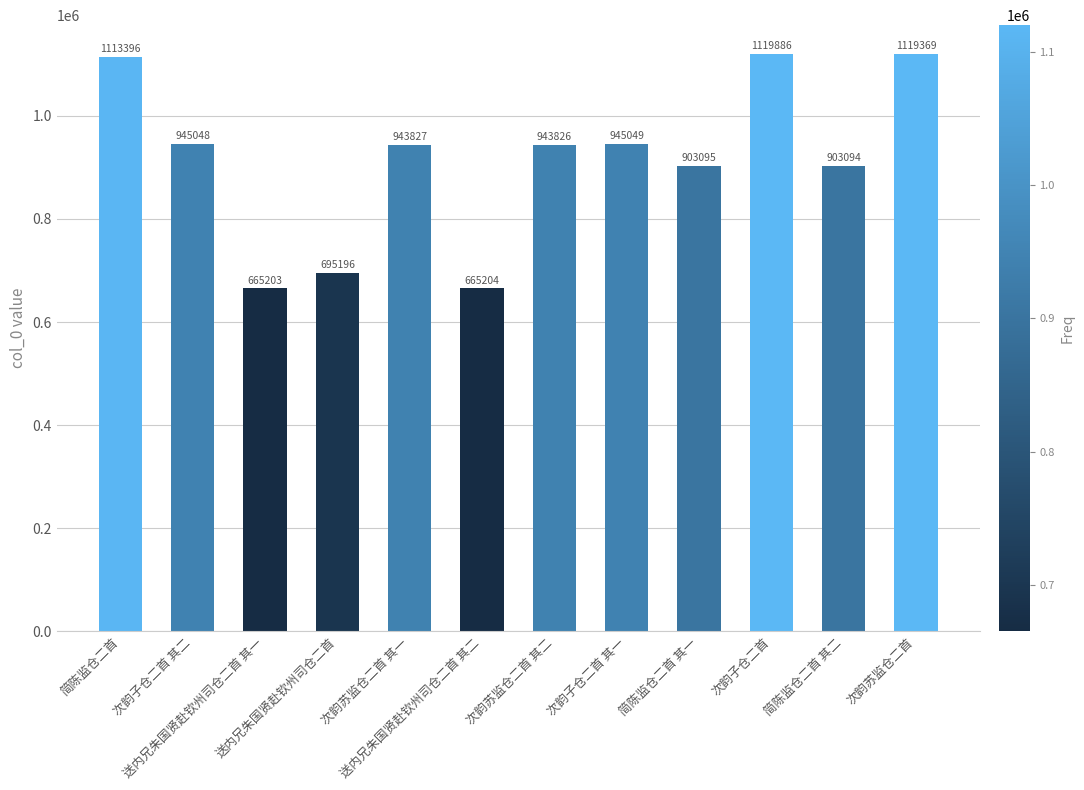

What is the sum of the values at 简陈监仓二首 其一 and 送内兄朱国贤赴钦州司仓二首?

1598291